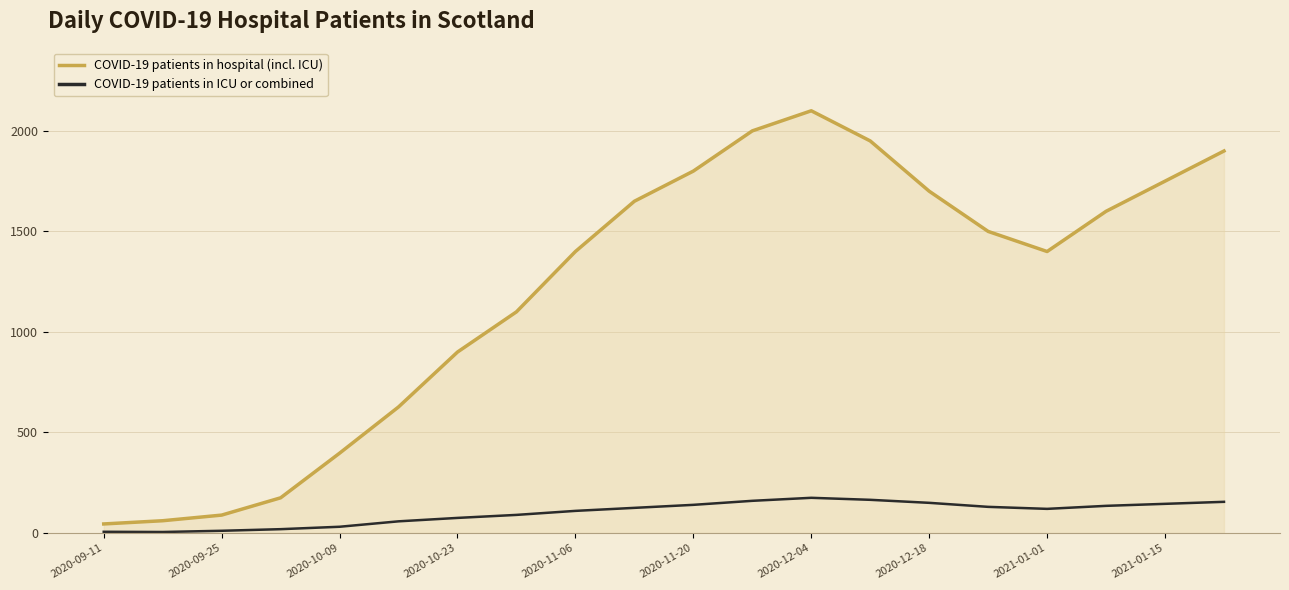

Which series has the largest total across all categories?

COVID-19 patients in hospital (incl. ICU)